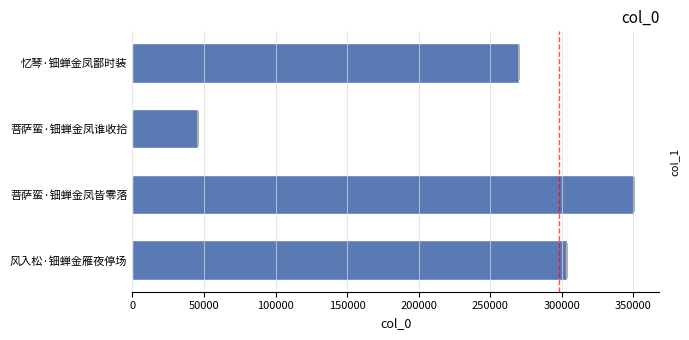

What is the value of the 1st bar from the top?

270393